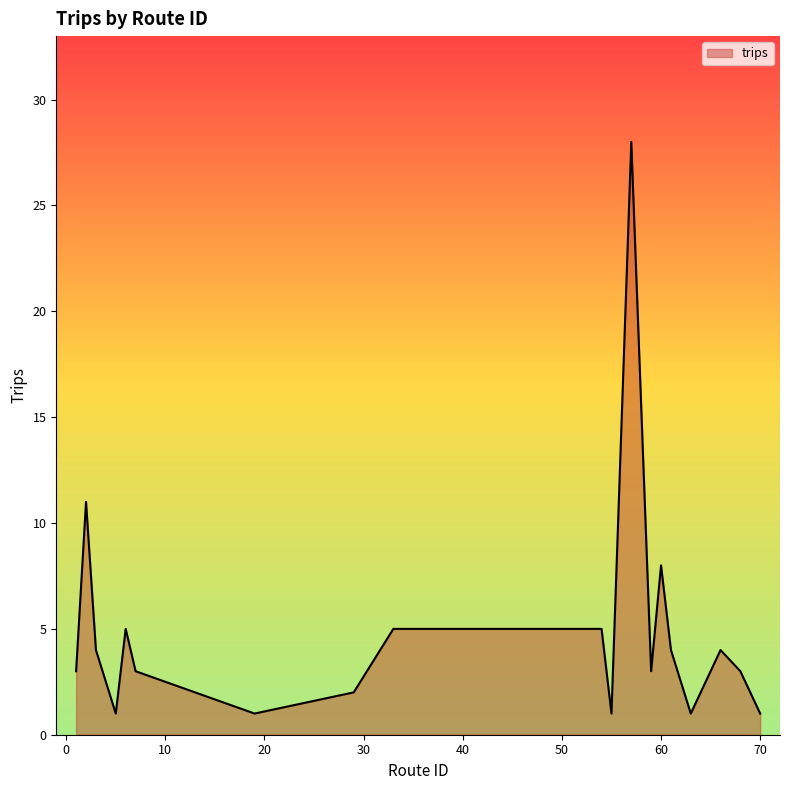

What is the average value?

5